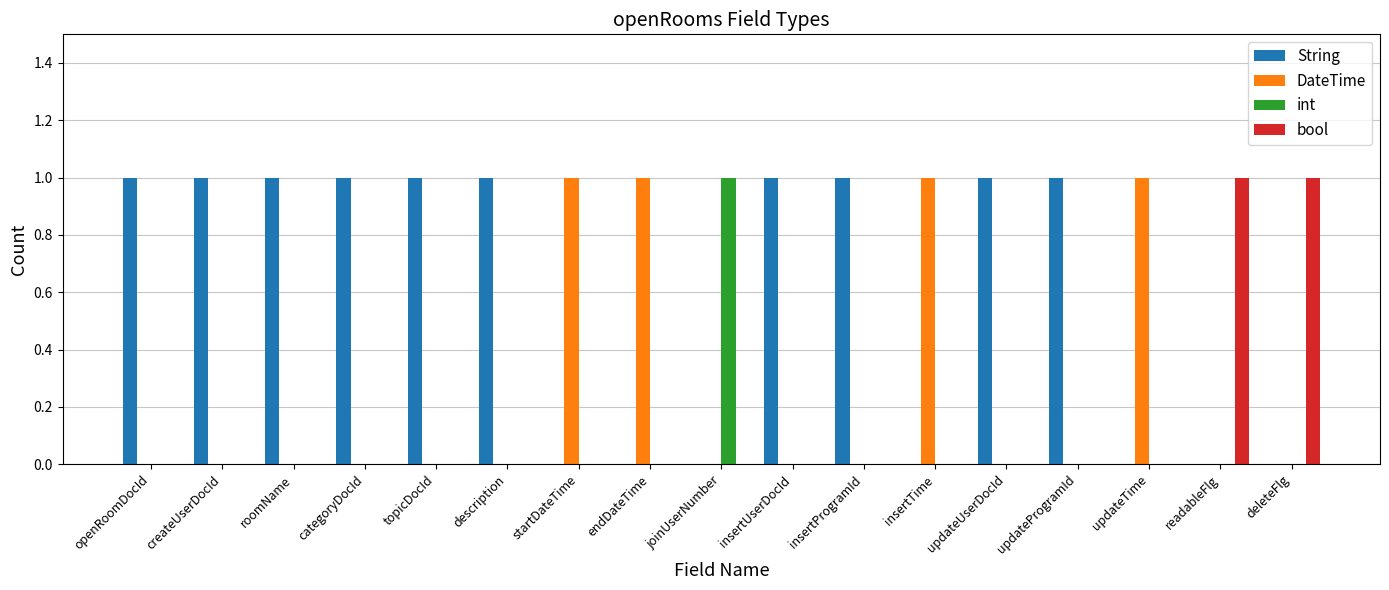

How many String values are between 0 and 1?

17